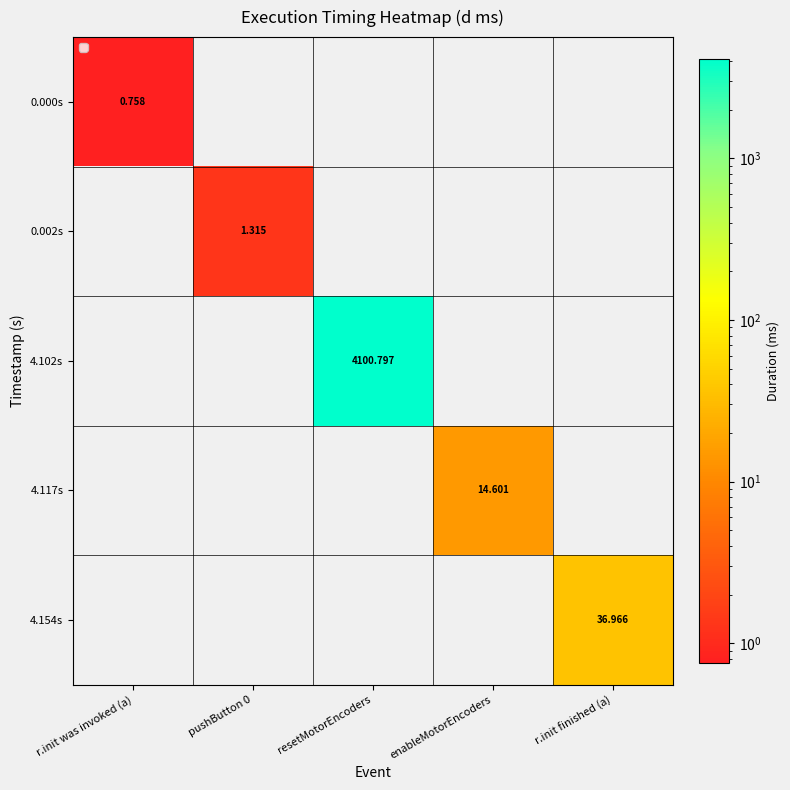

Between resetMotorEncoders and r.init finished (a), which is larger?

resetMotorEncoders